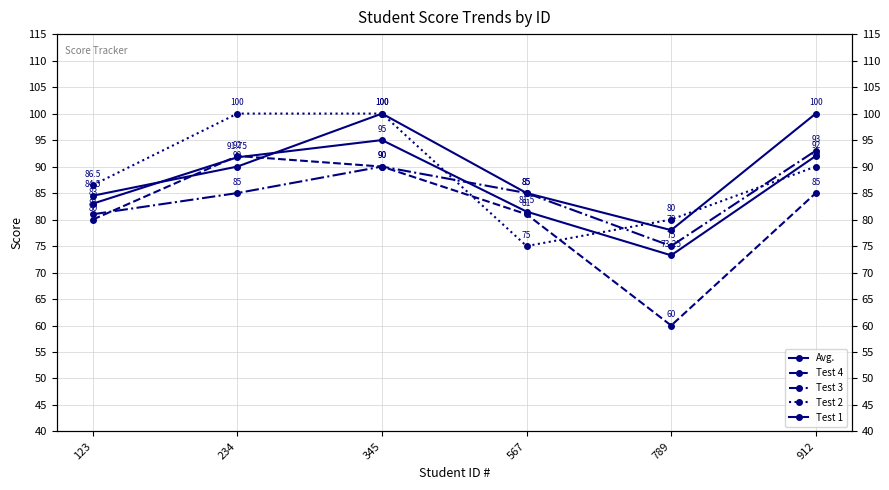

Does the chart have visible grid lines?

Yes